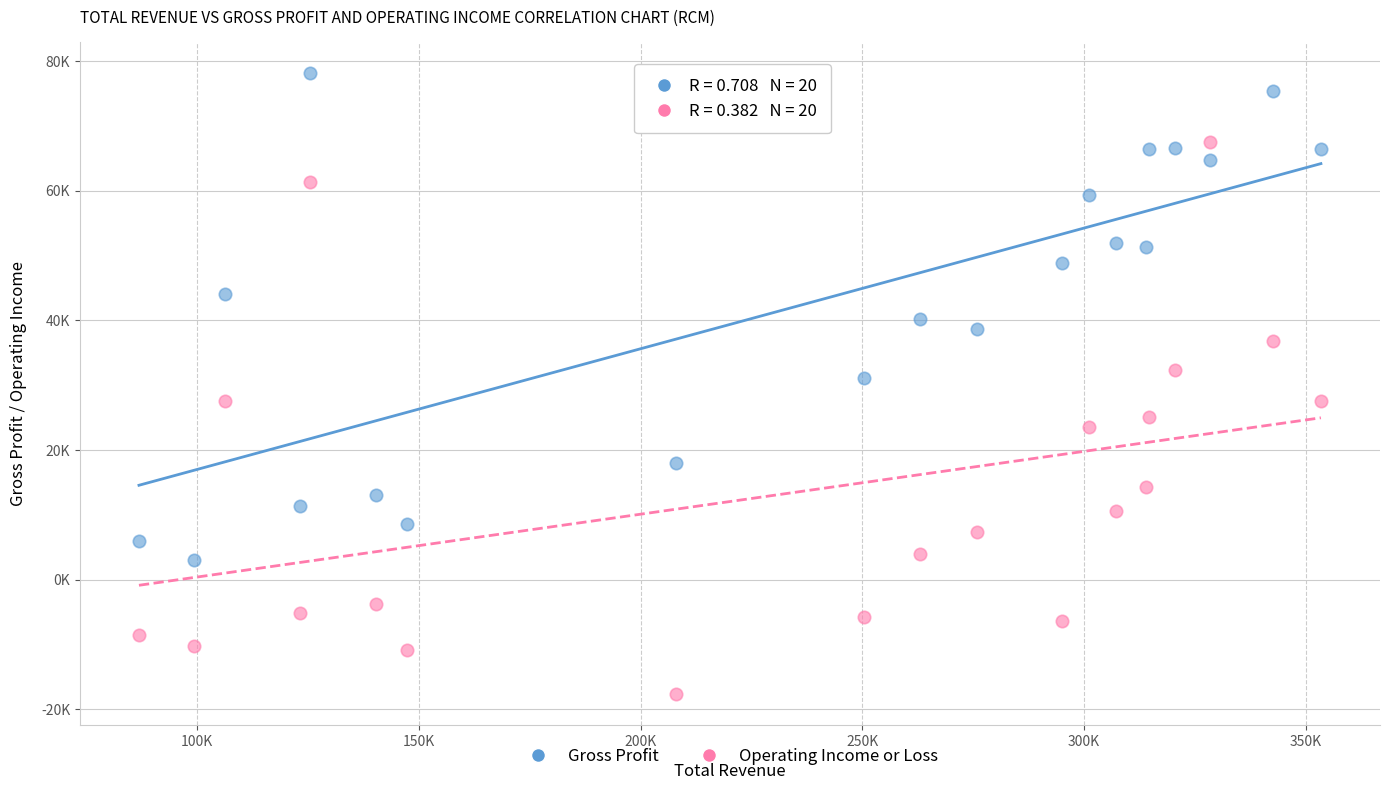

Which series has the widest spread of Y values?

Operating Income or Loss